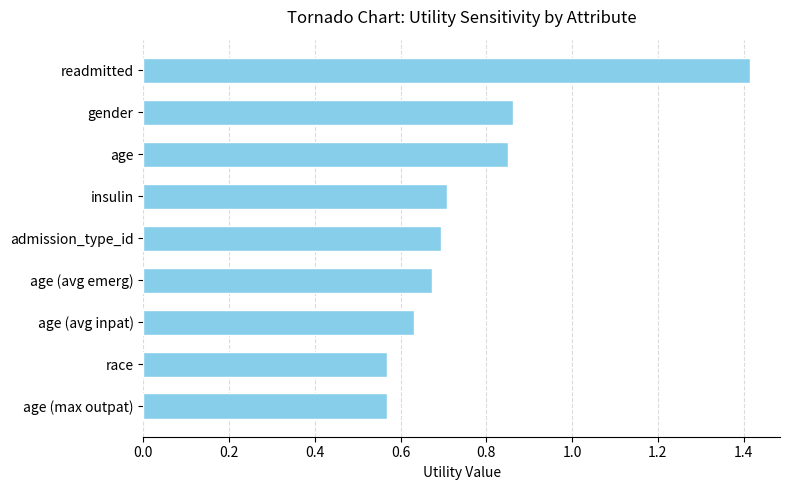

What is the sum of the values at race and insulin?

1.3